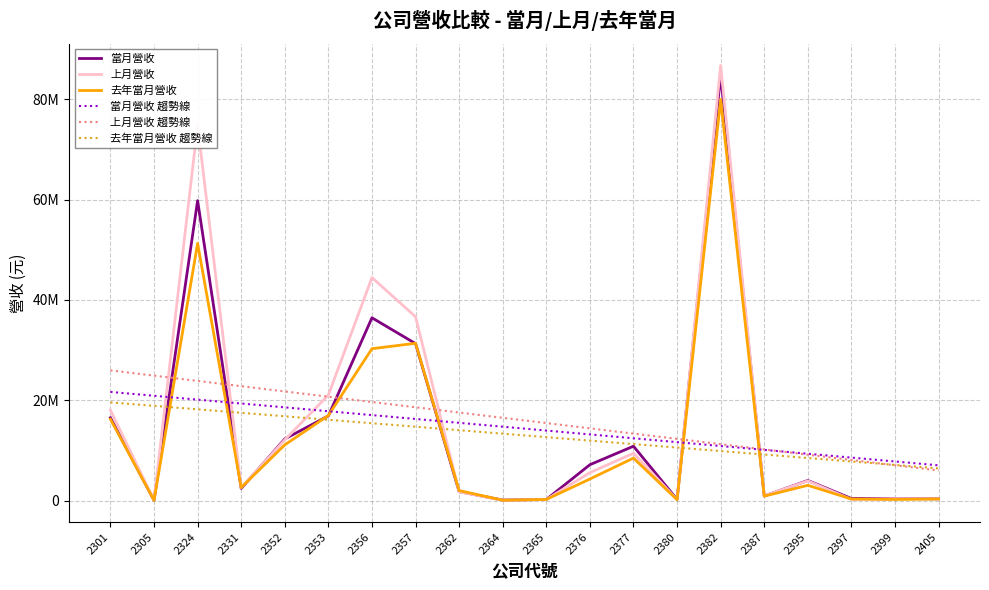

Reading left to right, what are all the values shown in this chart?

當月營收: 16504580.0	49644.0	59794654.0	2411312.0	12283569.0	16873293.0	36434504.0	31287306.0	1773065.0	95083.0	205672.0	7144660.0	10830591.0	219426.0	84784358.0	900272.0	4000087.0	404166.0	405368.0	343739.0
上月營收: 18017103.0	83026.0	74778216.0	2574418.0	12103387.0	21030735.0	44455032.0	36639377.0	1722928.0	55528.0	206016.0	5559752.0	9429400.0	179766.0	86740848.0	957638.0	3926885.0	209523.0	384786.0	327875.0
去年當月營收: 16215205.0	42812.0	51279187.0	2597585.0	11097635.0	16962395.0	30270900.0	31349355.0	1986221.0	64537.0	217877.0	4290828.0	8461830.0	173350.0	79962117.0	877831.0	3034181.0	302903.0	207280.0	310316.0
當月營收 趨勢線: 21657212.8	20886692.2	20116171.7	19345651.1	18575130.5	17804610.0	17034089.4	16263568.9	15493048.3	14722527.7	13952007.2	13181486.6	12410966.0	11640445.5	10869924.9	10099404.4	9328883.8	8558363.2	7787842.7	7017322.1
上月營收 趨勢線: 25950838.7	24900130.6	23849422.5	22798714.5	21748006.4	20697298.3	19646590.2	18595882.1	17545174.1	16494466.0	15443757.9	14393049.8	13342341.8	12291633.7	11240925.6	10190217.5	9139509.4	8088801.4	7038093.3	5987385.2
去年當月營收 趨勢線: 19569782.3	18876670.2	18183558.1	17490446.0	16797333.9	16104221.7	15411109.6	14717997.5	14024885.4	13331773.3	12638661.2	11945549.1	11252437.0	10559324.9	9866212.8	9173100.6	8479988.5	7786876.4	7093764.3	6400652.2